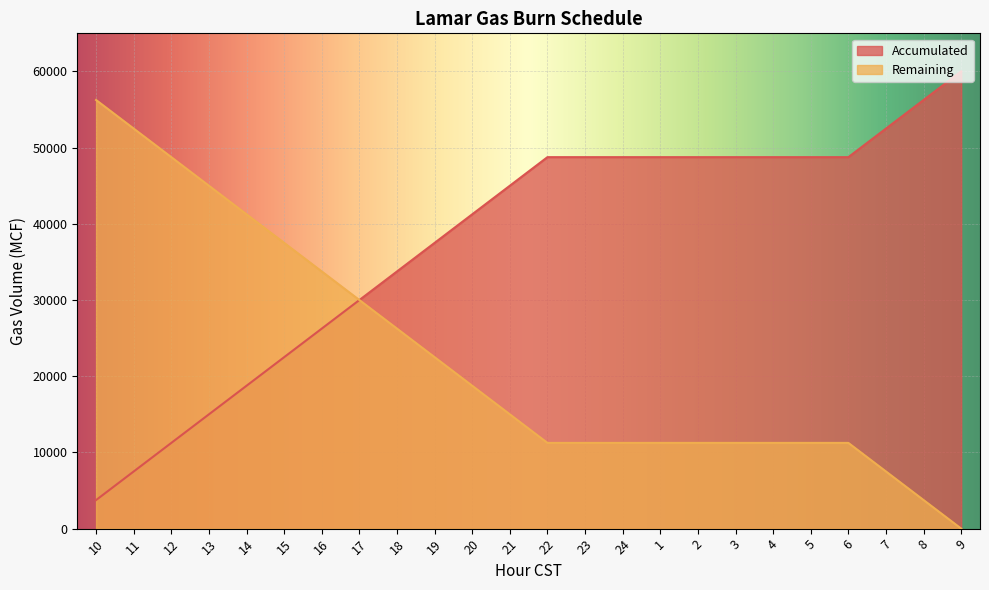

What is the label of the 24th point from the left?

9